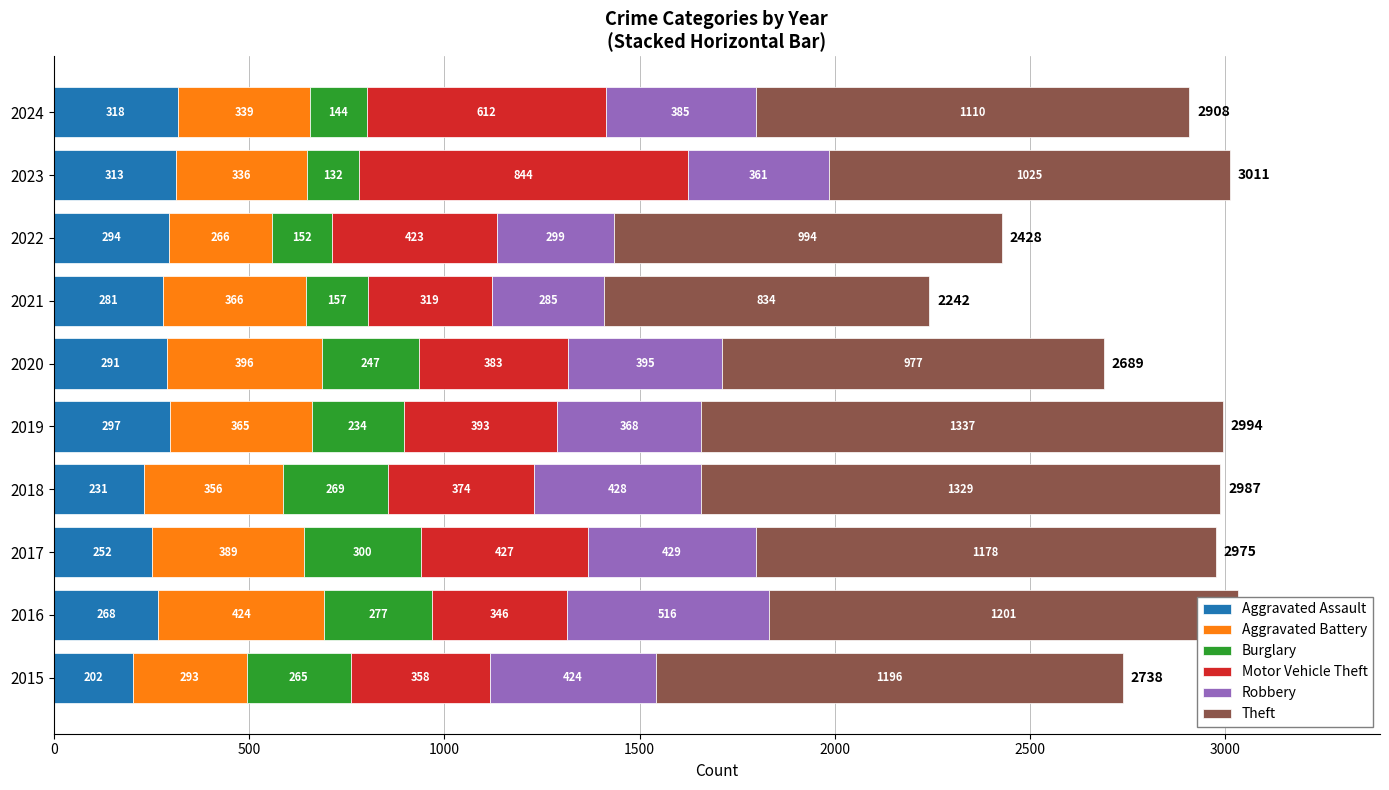

What is the highest value of the Aggravated Assault series?

318